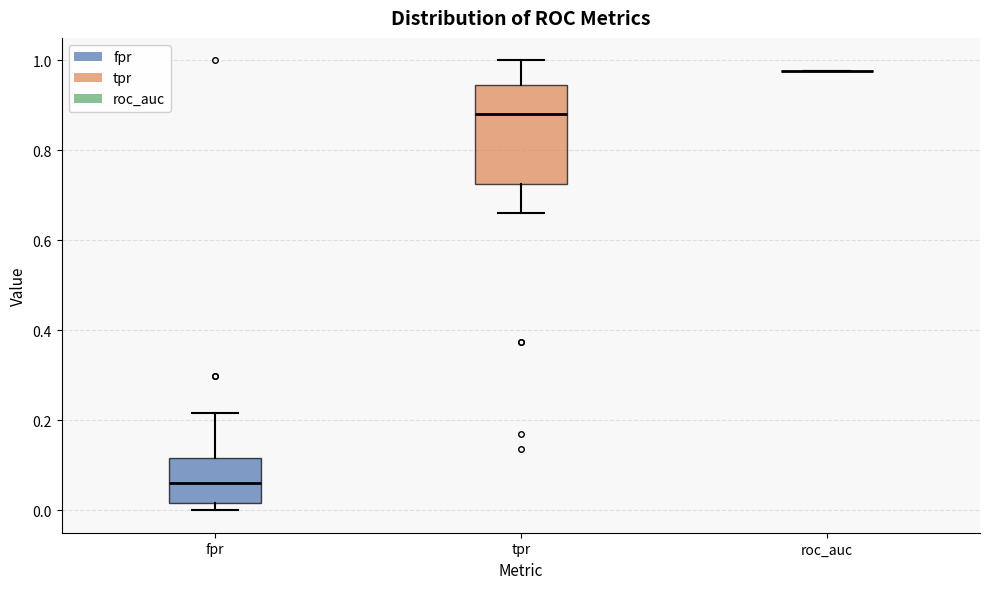

Which box is the tallest, from its lower edge to its upper edge?

tpr